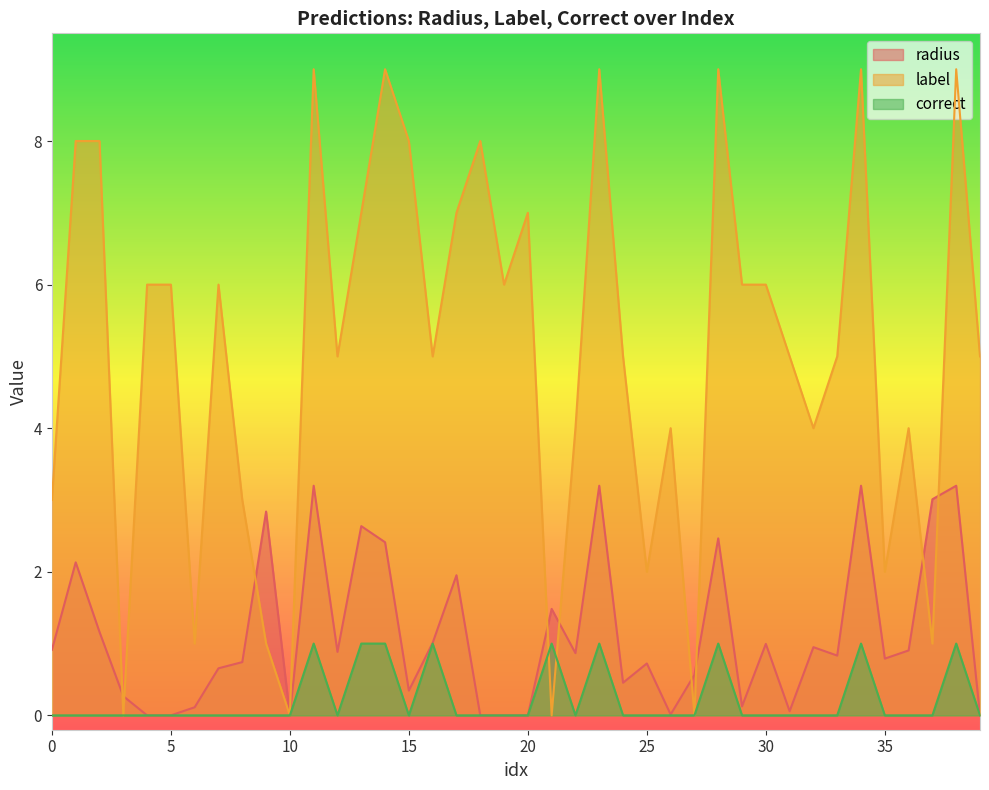

Is it true that correct equals -0.4 at 0?

False